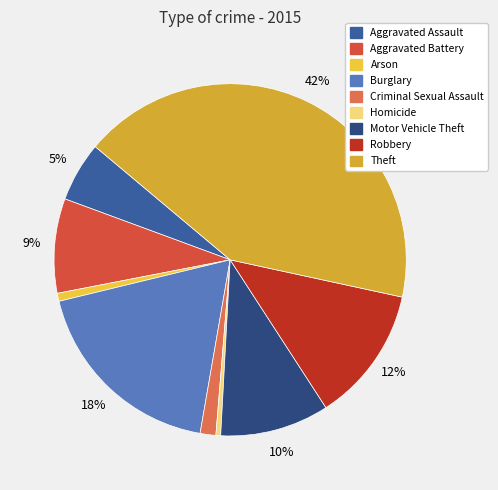

To the nearest percent, what portion does Motor Vehicle Theft represent?

10%